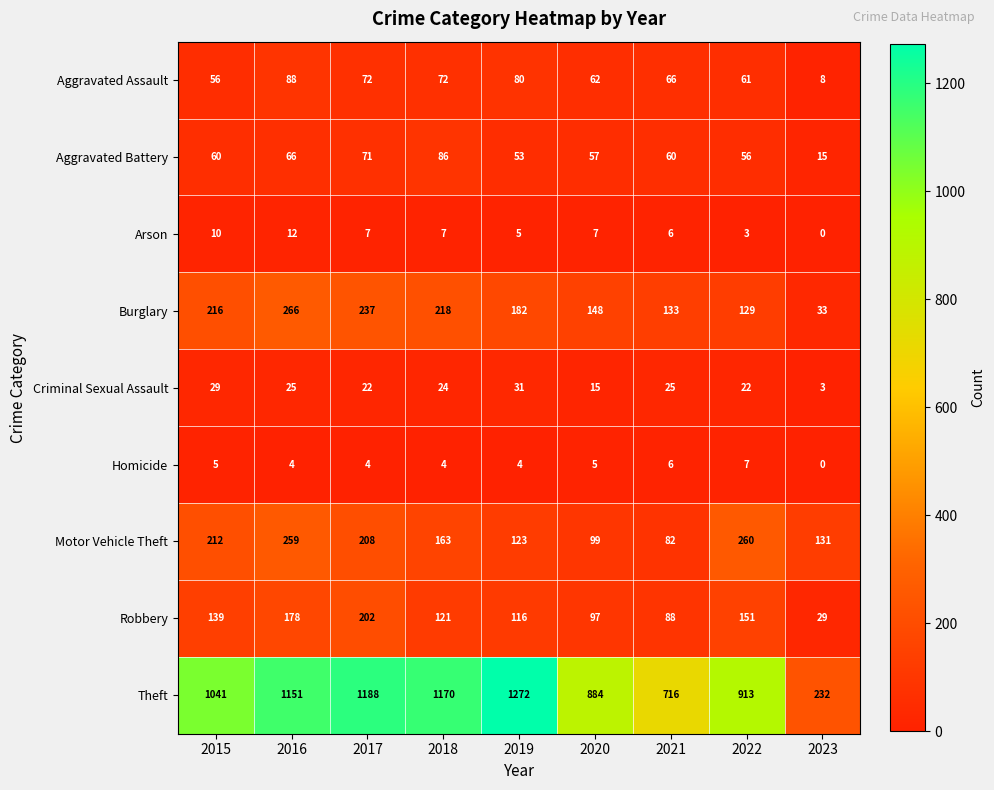

The Aggravated Battery series shows 21 at 2023. True or false?

False